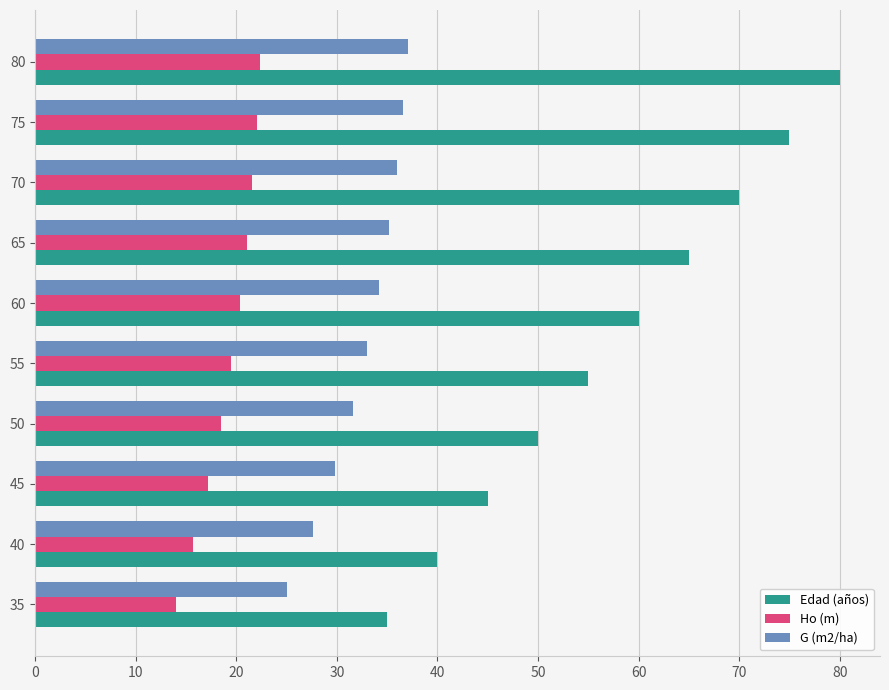

The value of Ho (m) at 75 is 10.5. True or false?

False